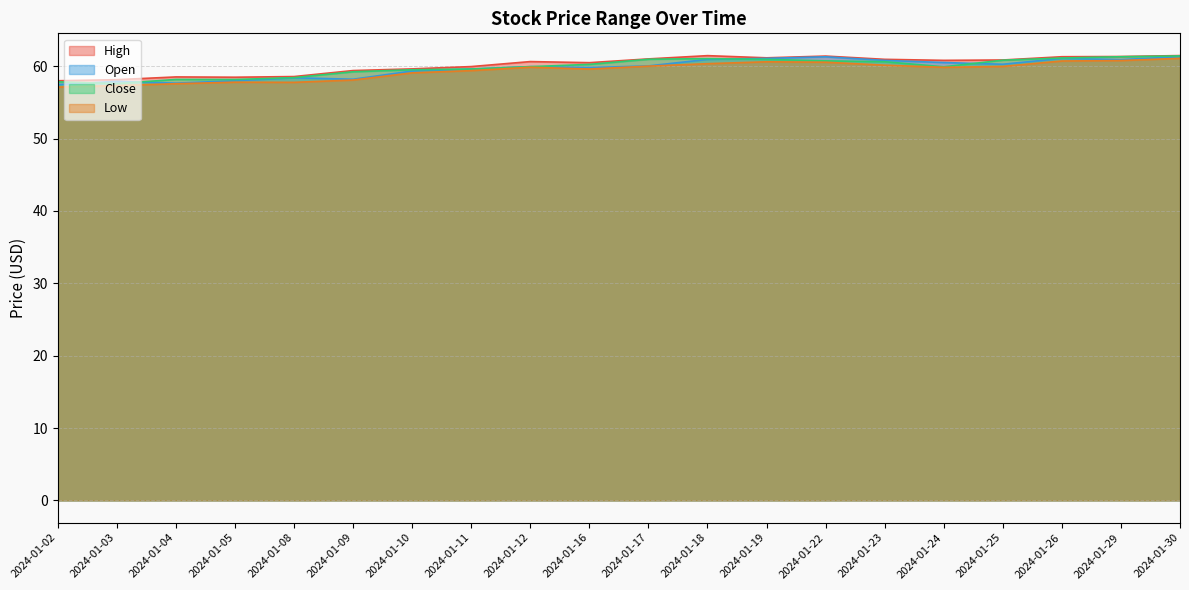

What is the total value across all series at 2024-01-02?

230.4